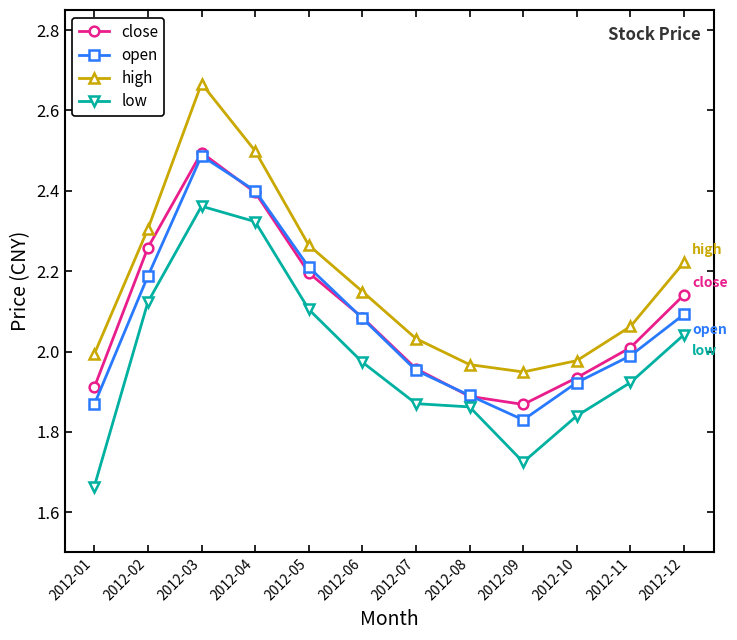

Between 2012-06 and 2012-11, which series saw the biggest shift?

open